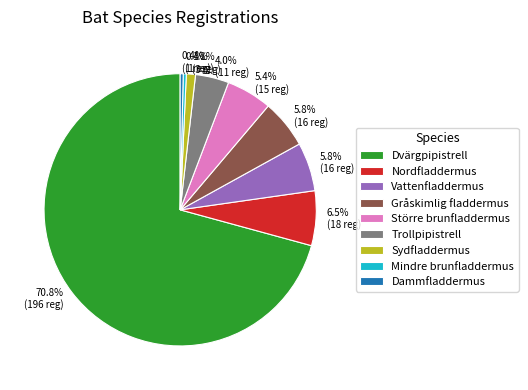

Which category has the biggest portion of the pie?

Dvärgpipistrell